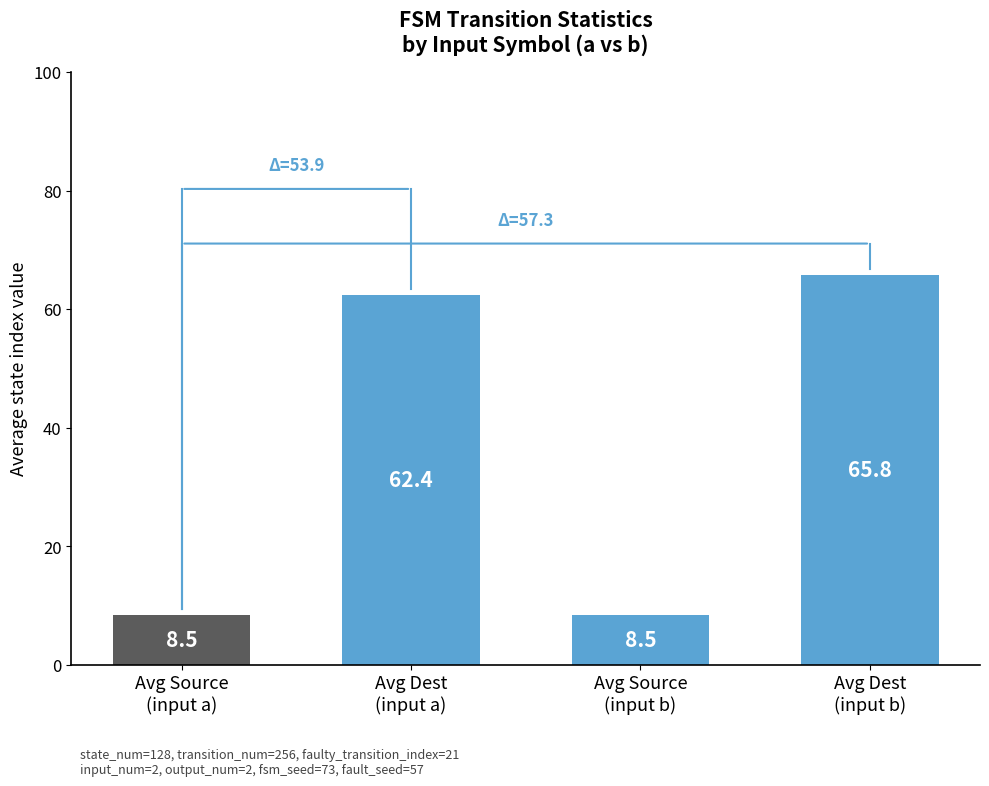

The chart shows a value of 65.8 at Avg Dest
(input b). True or false?

True